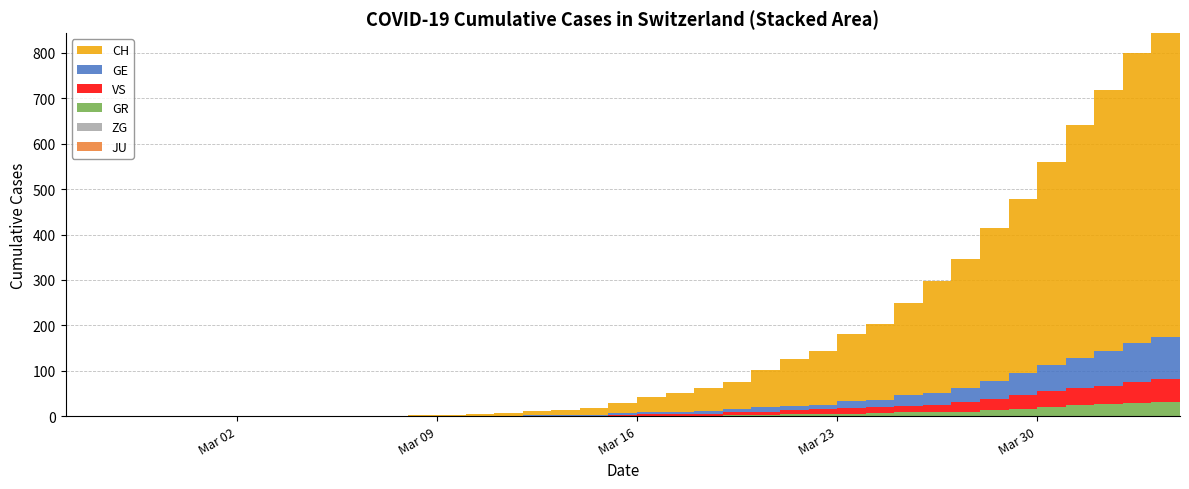

Reading left to right, extract all data points from this chart.

CH: 0	0	0	0	0	0	0	0	0	0	1	1	2	2	4	5	9	10	14	22	34	41	50	60	83	103	118	147	168	203	248	285	336	384	446	513	575	639	700	767
GE: 0	0	0	0	0	0	0	0	0	0	0	0	0	0	1	1	2	2	2	4	4	5	6	7	9	9	10	15	16	23	25	32	40	48	58	68	77	85	92	106
GR: 0	0	0	0	0	0	0	0	0	0	0	0	0	0	0	0	0	0	0	0	1	1	1	2	3	4	4	5	6	8	8	9	12	15	19	23	26	28	30	30
JU: 0	0	0	0	0	0	0	0	0	0	0	0	0	0	0	0	0	0	0	0	0	0	0	0	0	0	0	0	0	0	0	0	0	0	0	0	0	0	0	0
ZG: 0	0	0	0	0	0	0	0	0	0	0	0	0	0	0	0	0	0	0	0	0	0	0	0	0	0	0	0	0	0	0	0	1	1	1	1	1	1	1	2
VS: 0	0	0	0	0	0	0	0	0	0	0	0	0	0	0	0	0	1	1	2	3	3	4	6	7	10	11	13	14	15	17	21	25	31	35	37	40	47	51	53